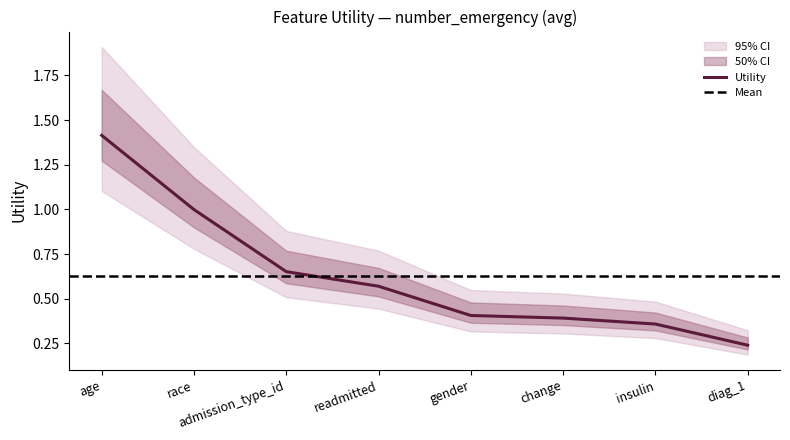

Reading left to right, list all the values displayed in this chart.

age=1.4	race=1.0	admission_type_id=0.7	readmitted=0.6	gender=0.4	change=0.4	insulin=0.4	diag_1=0.2